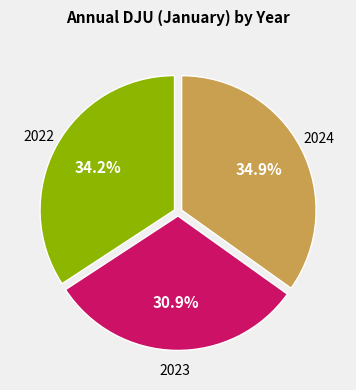

Count the number of slices in the pie.

3